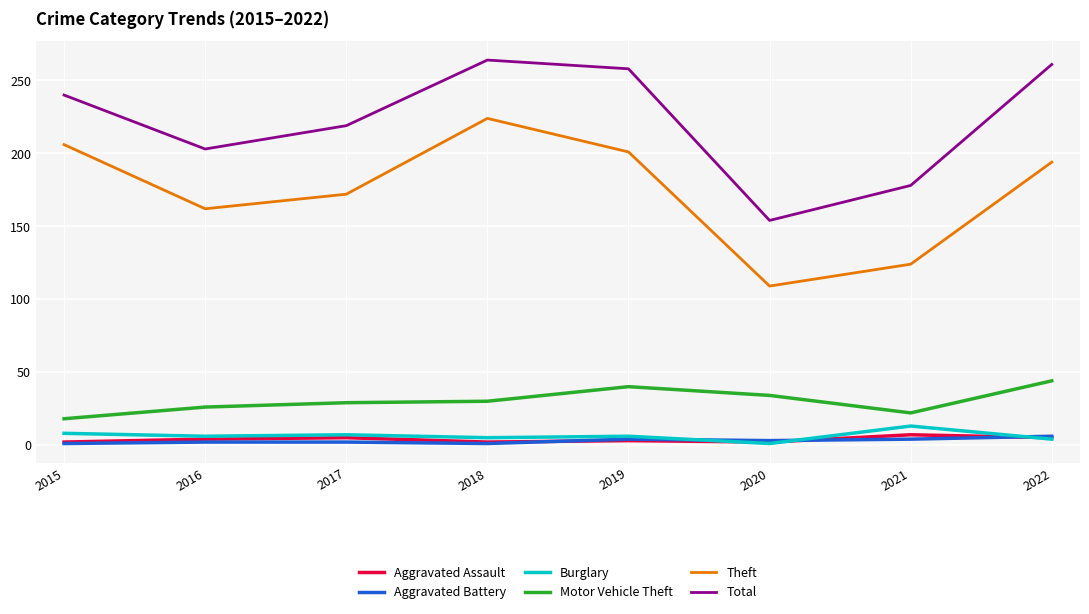

True or false: Theft and Aggravated Battery intersect in this chart.

False